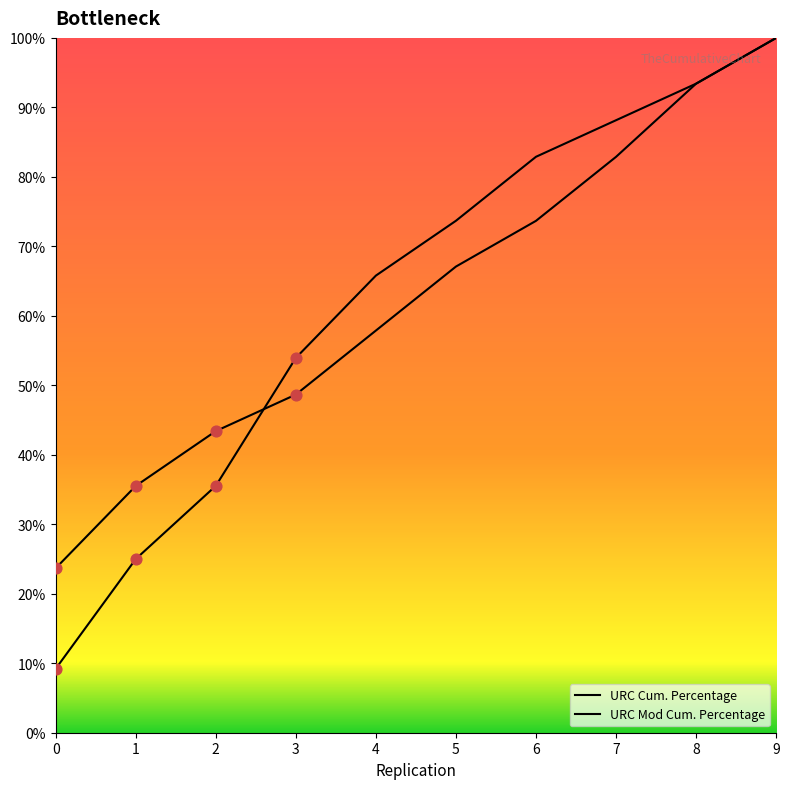

What is the total value across all series at 0?

32.9